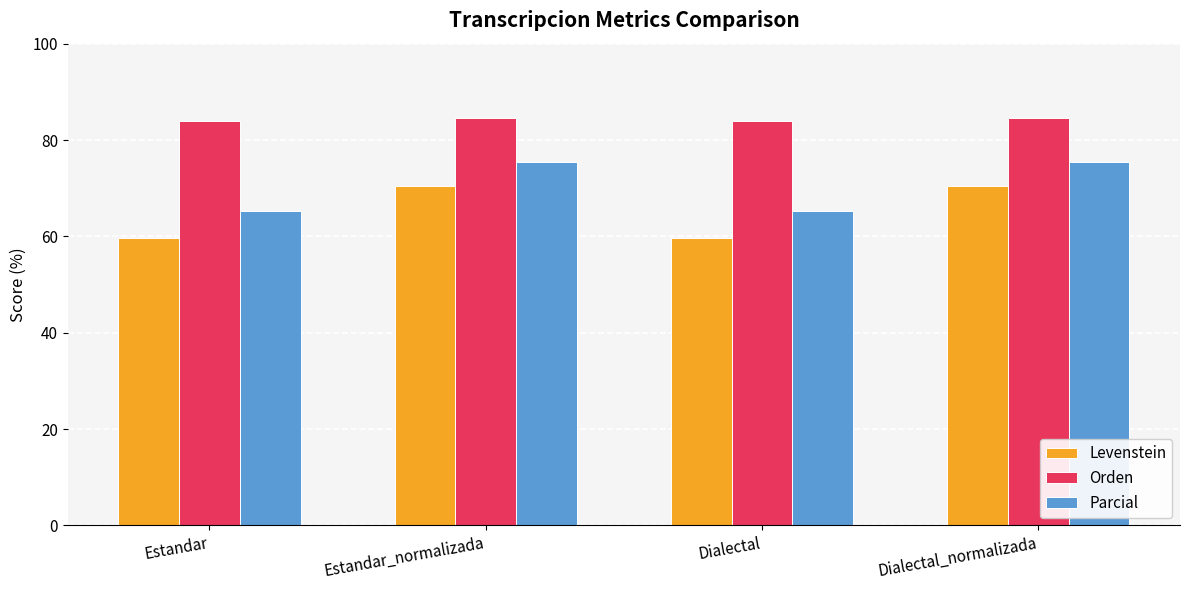

The Parcial series shows 75.4 at Estandar_normalizada. True or false?

True